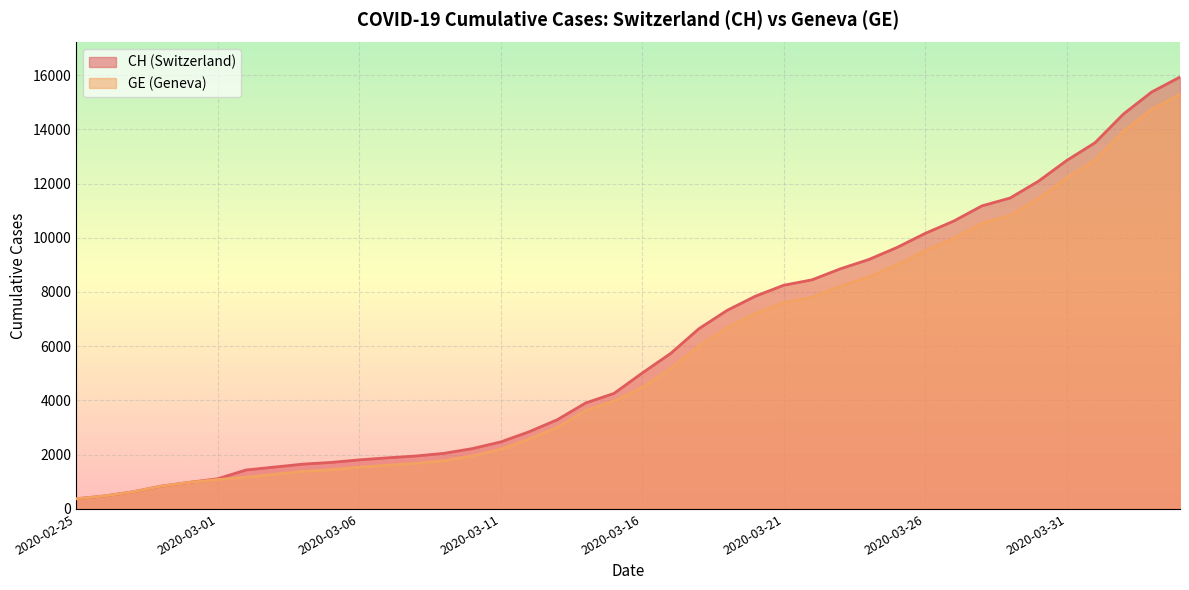

What is the value of the GE point at the 14th from the left?

1780